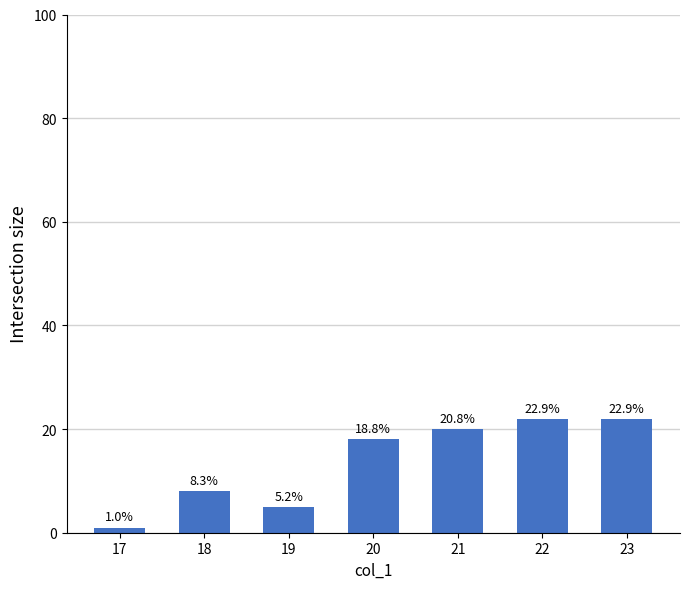

Is it true that the value at 22 is 22?

True